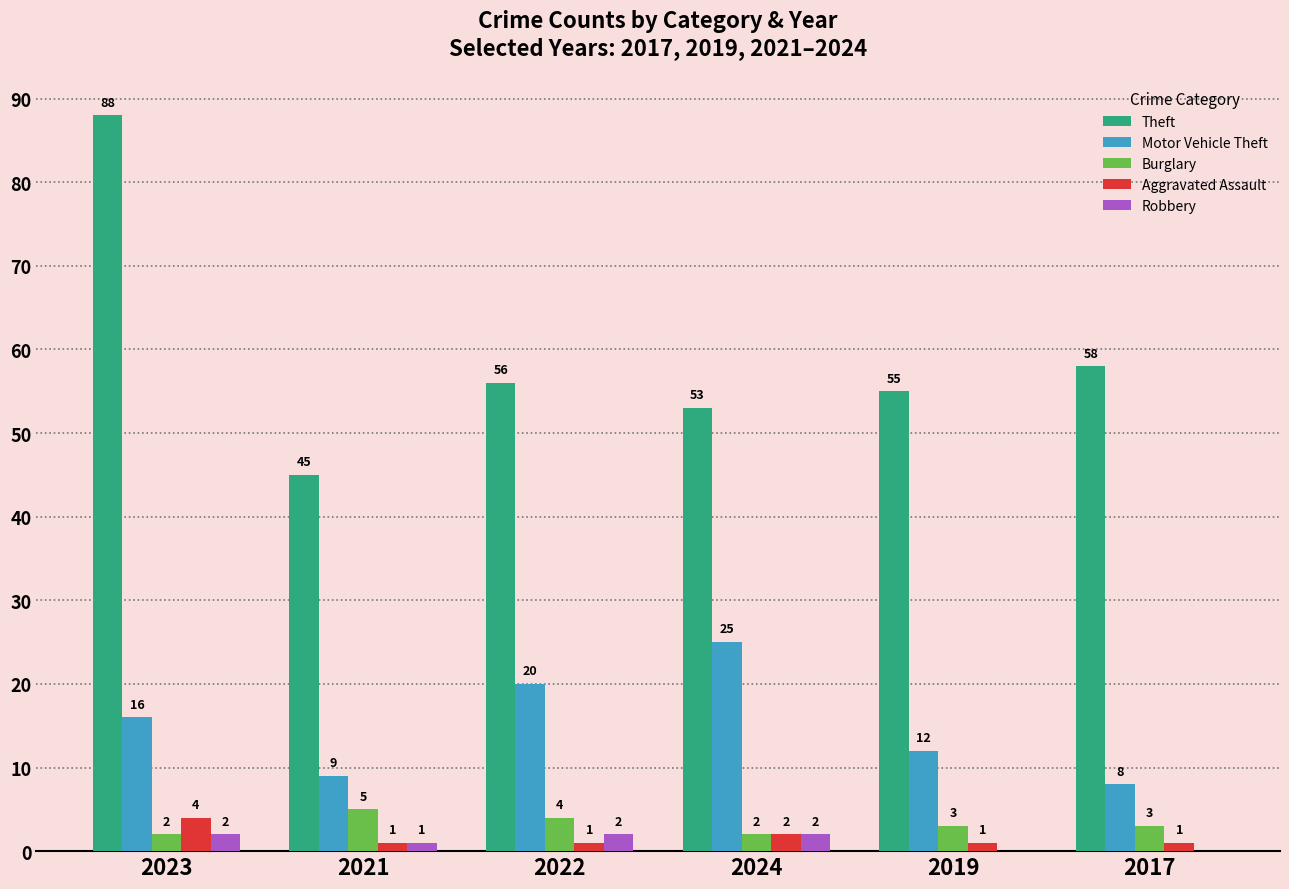

What is the maximum value for Aggravated Assault?

4